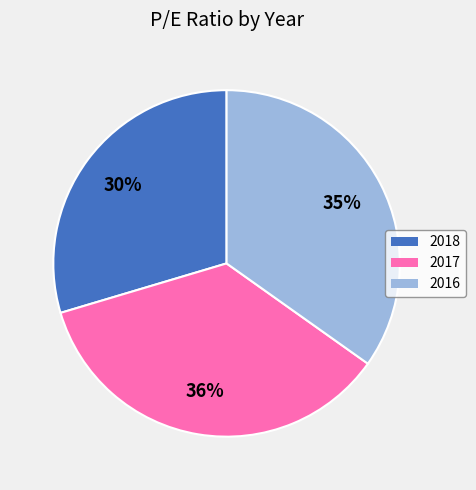

Which slice is the largest?

2017